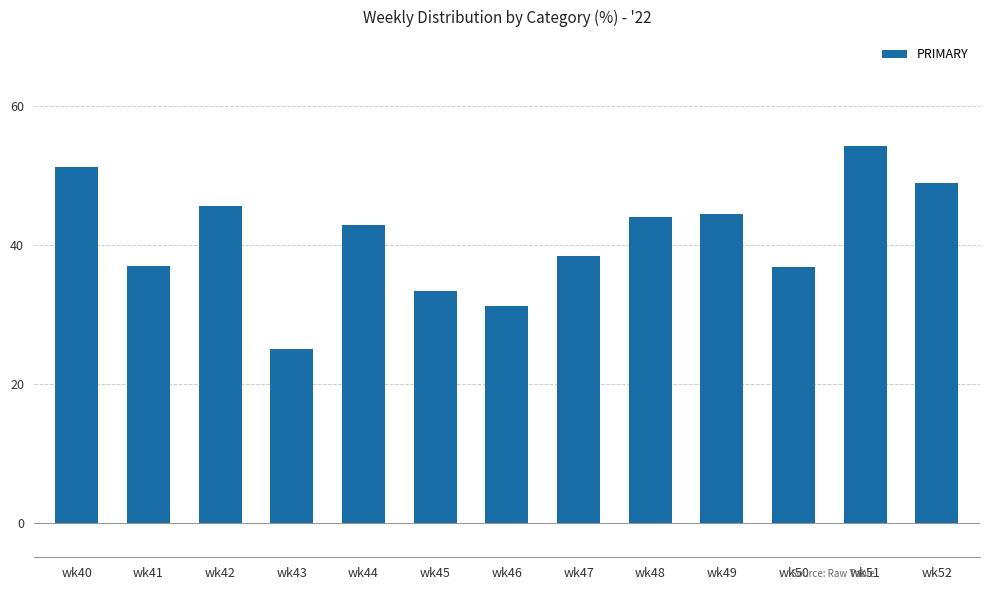

Is it true that the value at wk45 is 33.3?

True